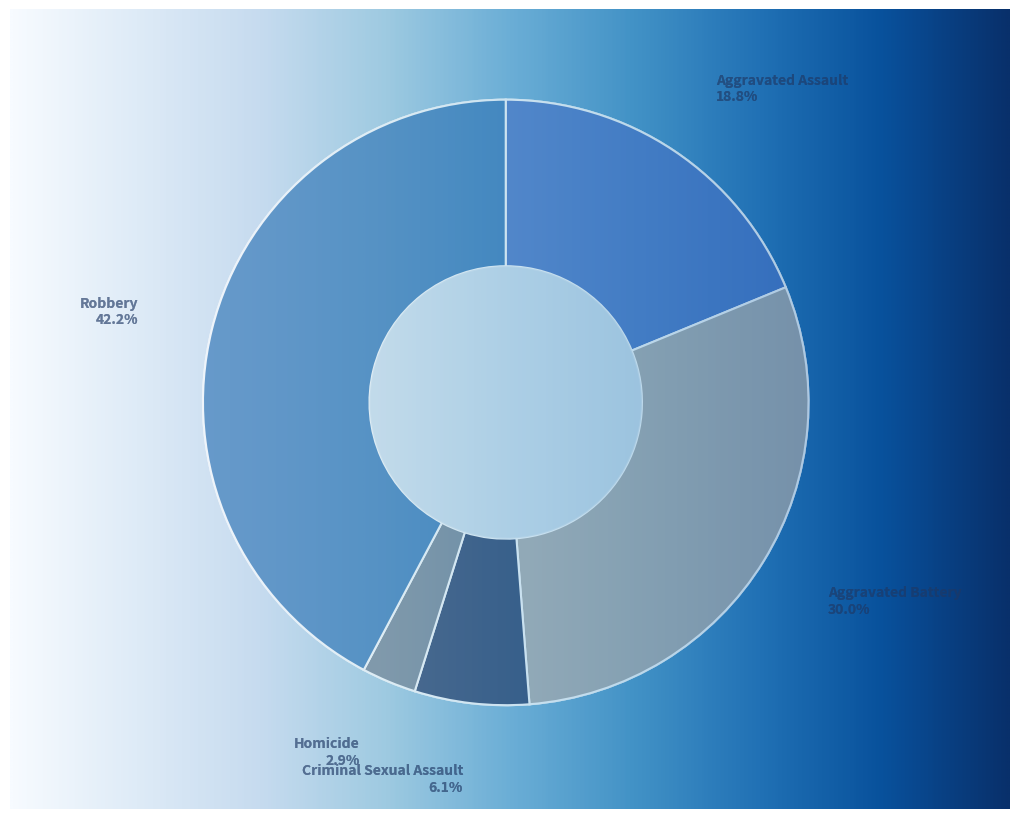

What is the change in value from Aggravated Assault to Criminal Sexual Assault?

-218